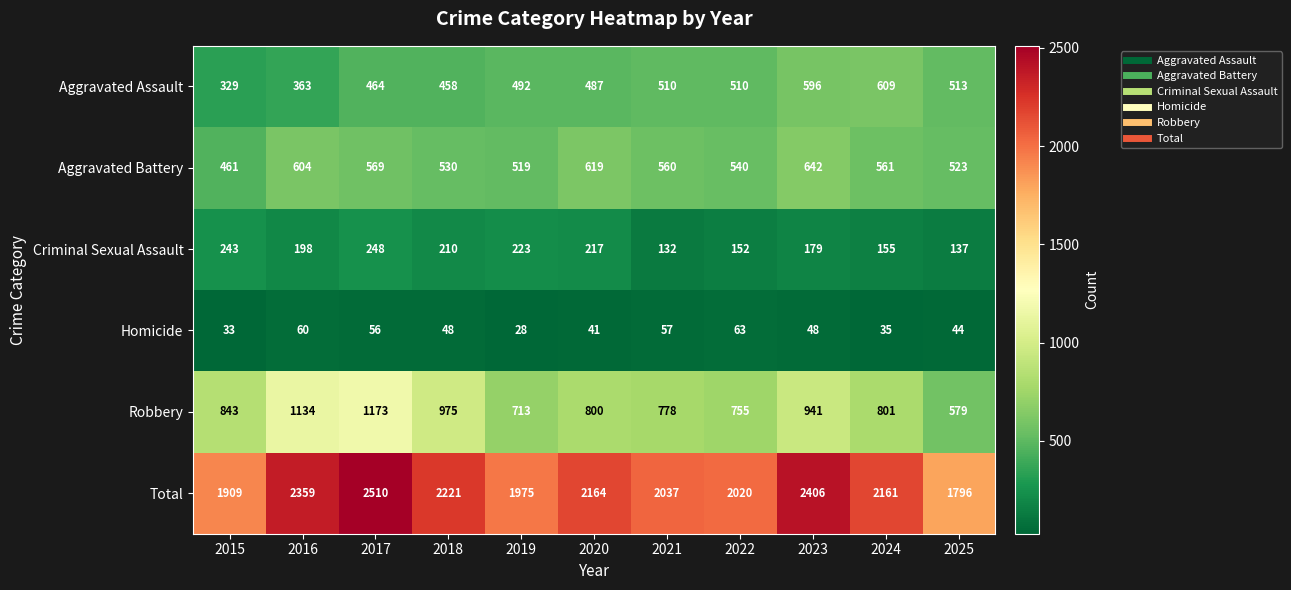

What is the maximum value for Criminal Sexual Assault?

248